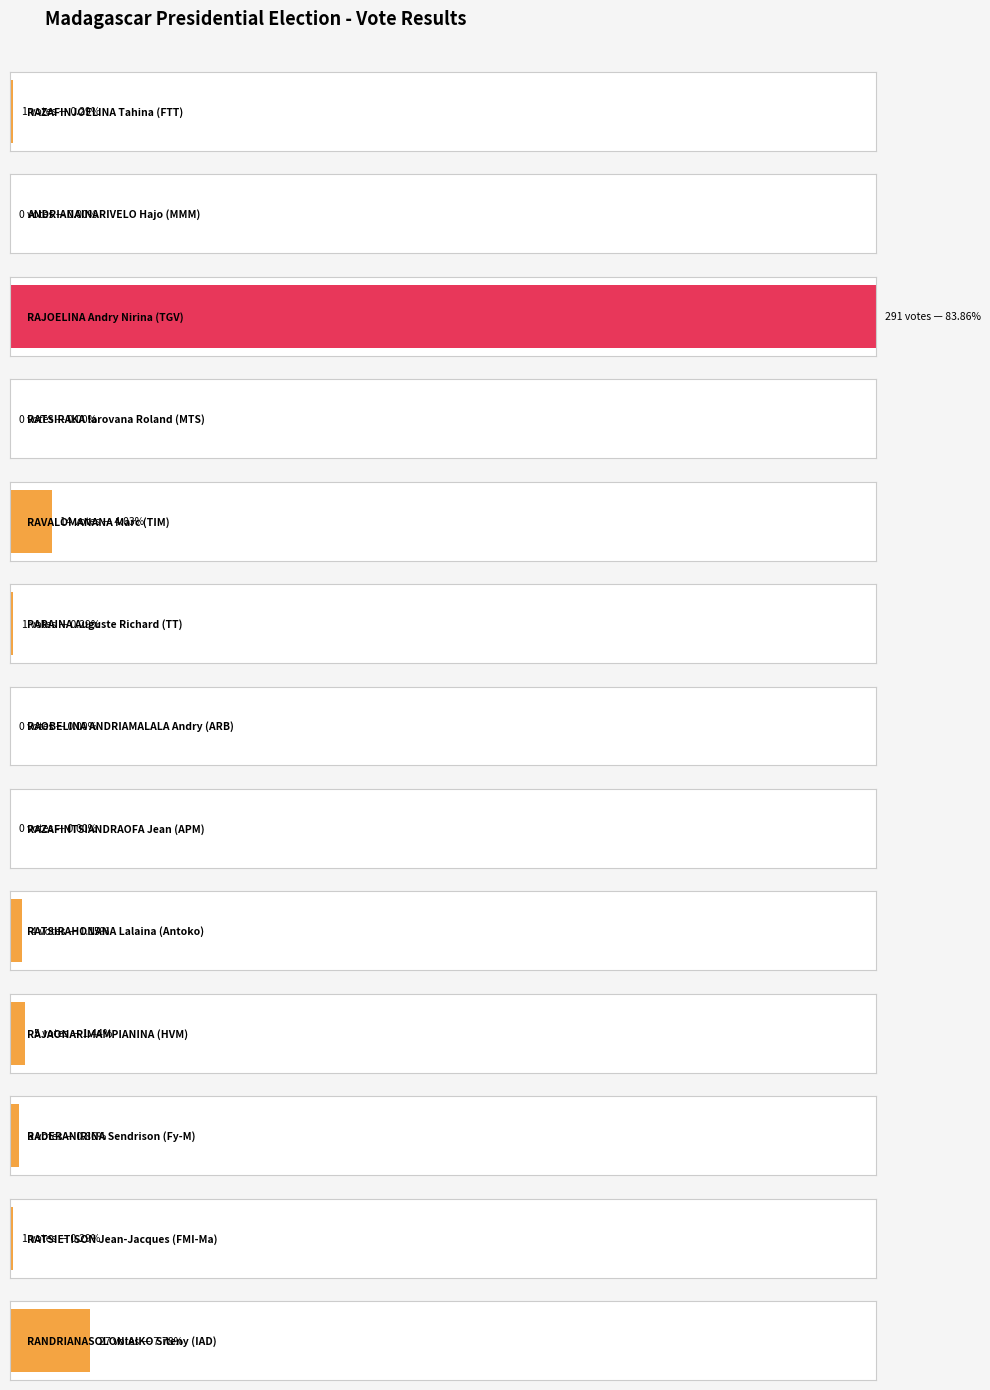

How many values exceed 1?

6